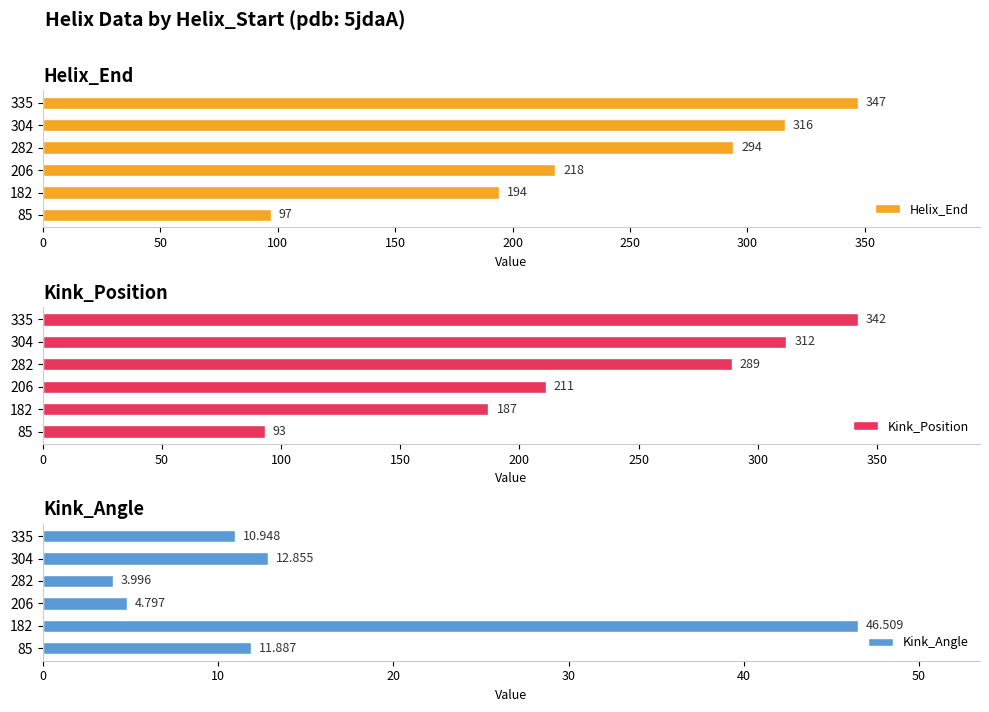

How many bars are there in each group?

3